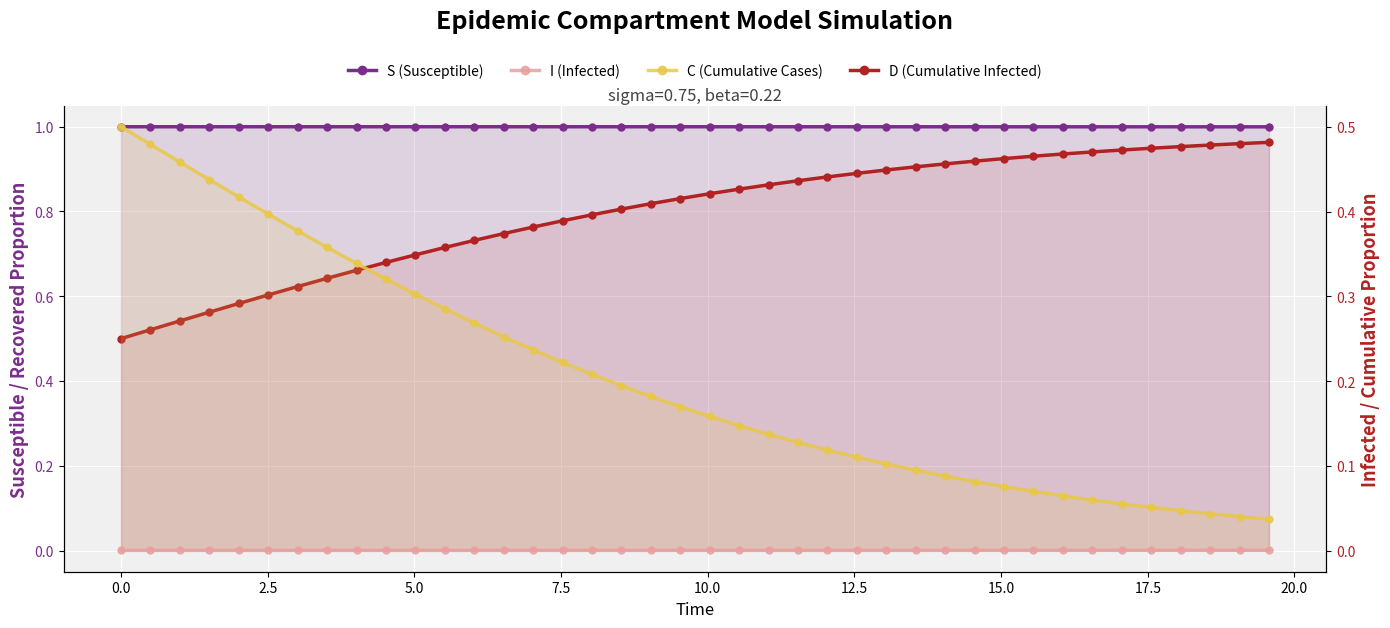

What is the difference between the maximum and second lowest values in the D (Cumulative Infected) series?

0.4